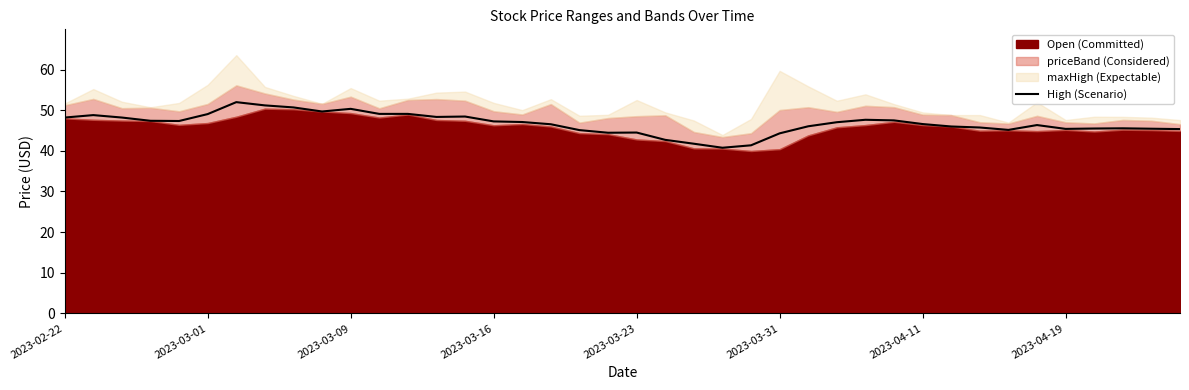

Reading left to right, list all the values displayed in this chart.

48.2	48.8	48.2	47.4	47.3	49.0	52.0	51.2	50.7	49.7	50.3	49.1	49.1	48.3	48.4	47.2	47.1	46.5	45.1	44.4	44.5	42.7	41.7	40.8	41.4	44.3	46.0	47.0	47.6	47.5	46.6	46.0	45.7	45.1	46.3	45.4	45.5	45.5	45.4	45.3